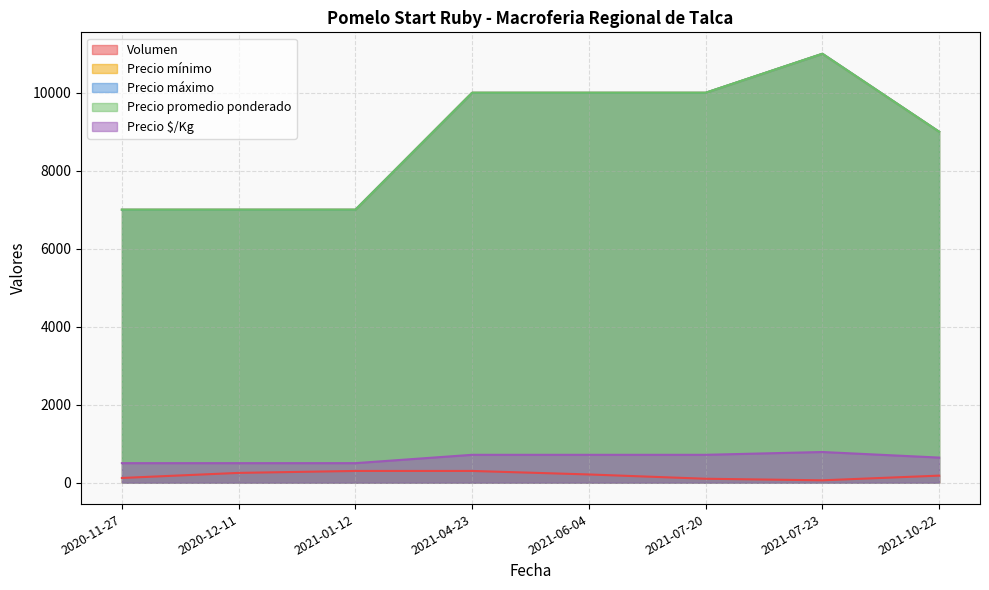

At which category is the sum across all series the highest?

2021-07-23